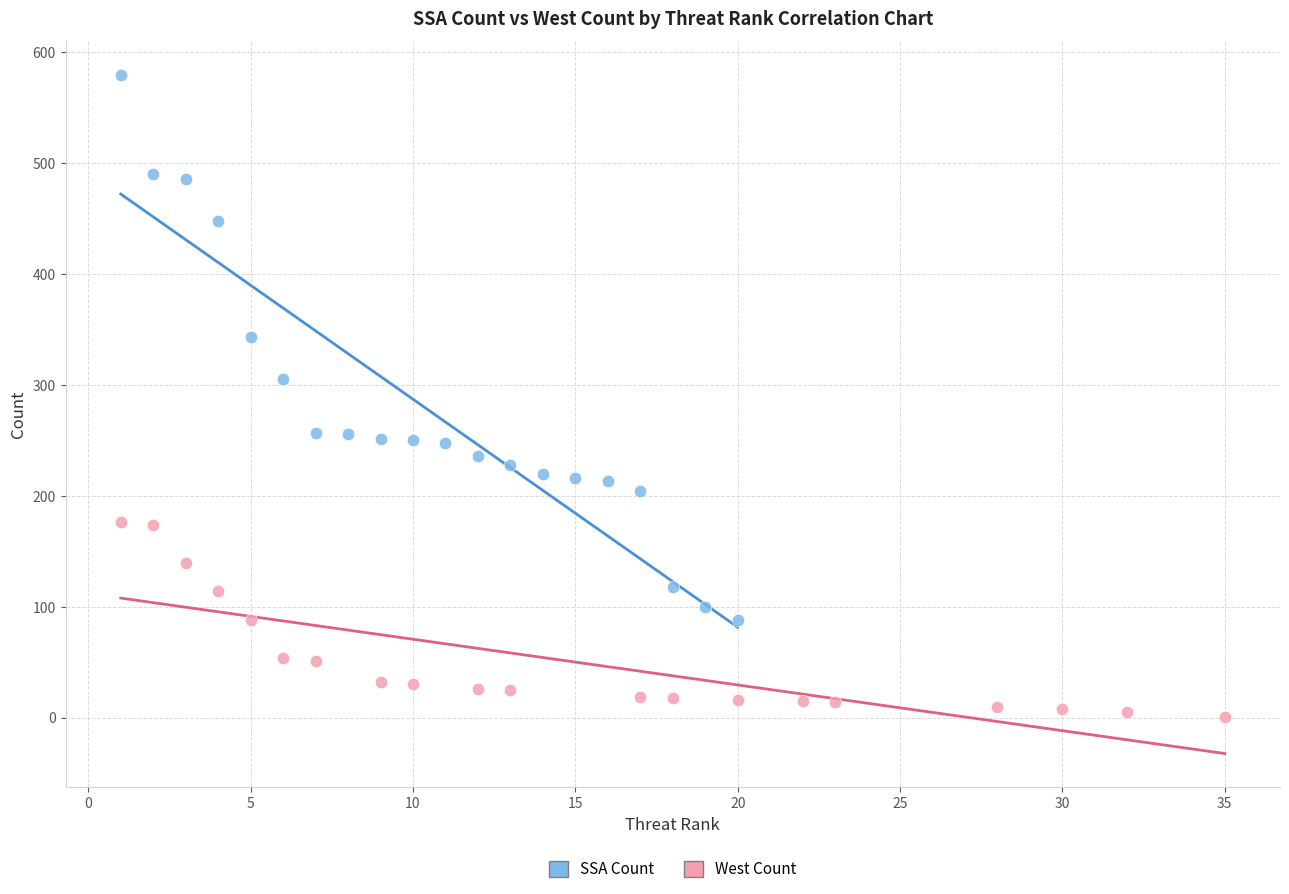

Which series reaches the minimum Y coordinate?

West Count